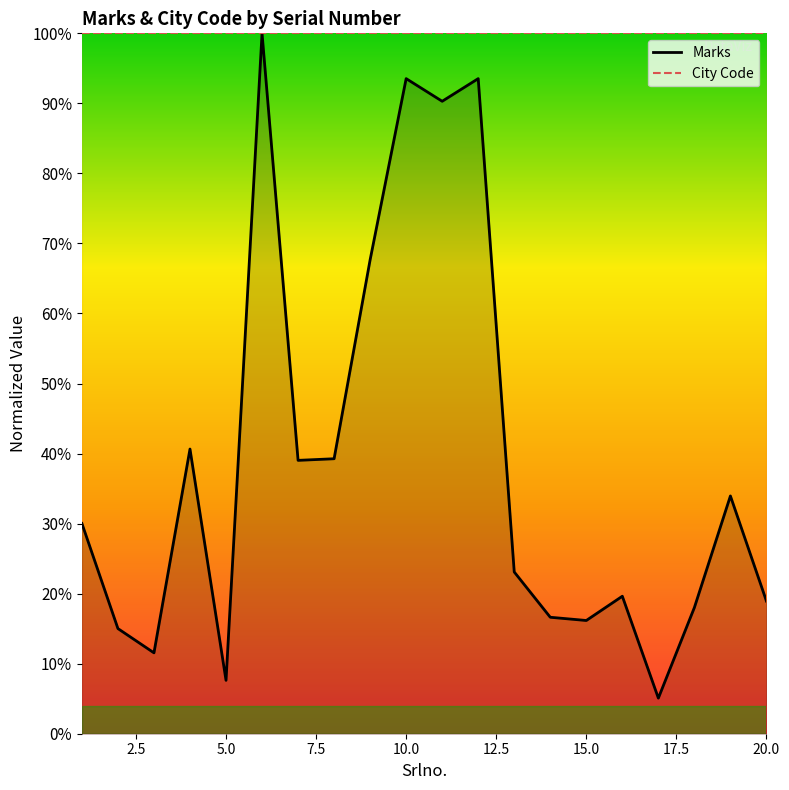

How many lines are shown in the chart?

2